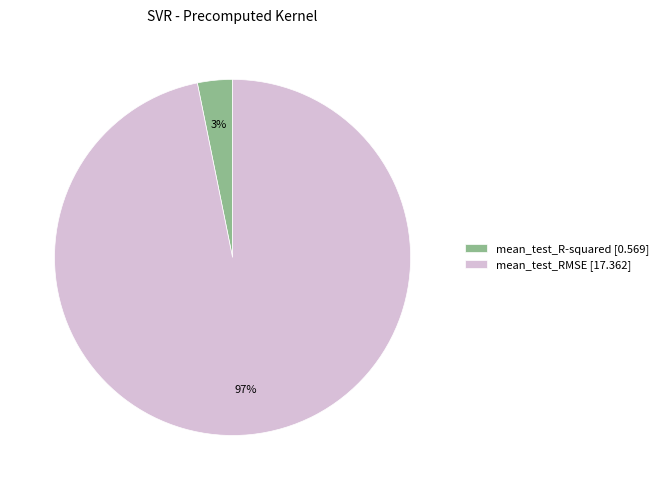

Is it true that mean_test_R-squared is 3% of the pie?

True